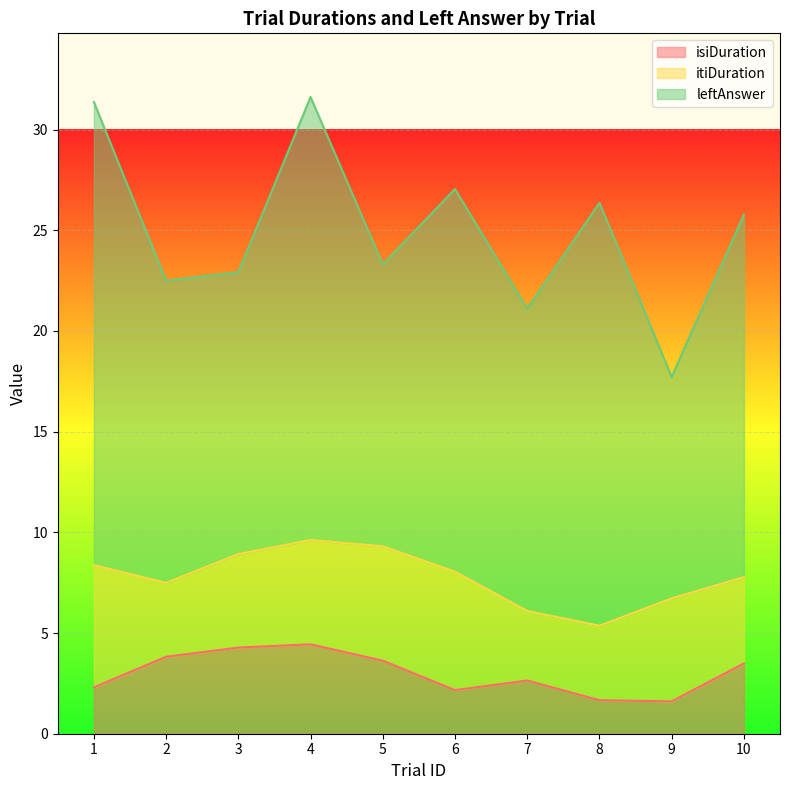

List the series in order of their peak value, highest first.

leftAnswer, itiDuration, isiDuration